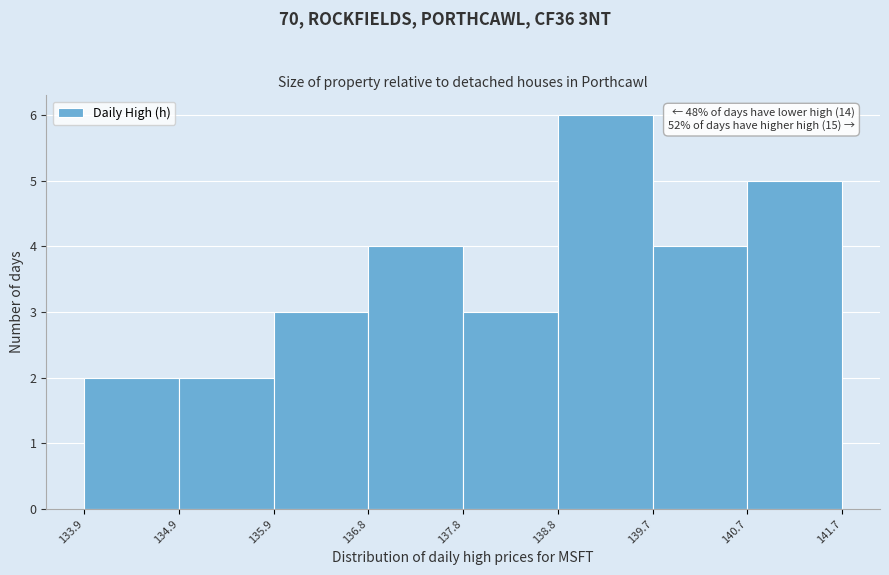

Which range on the x-axis has the tallest bar?

138.8 to 139.7